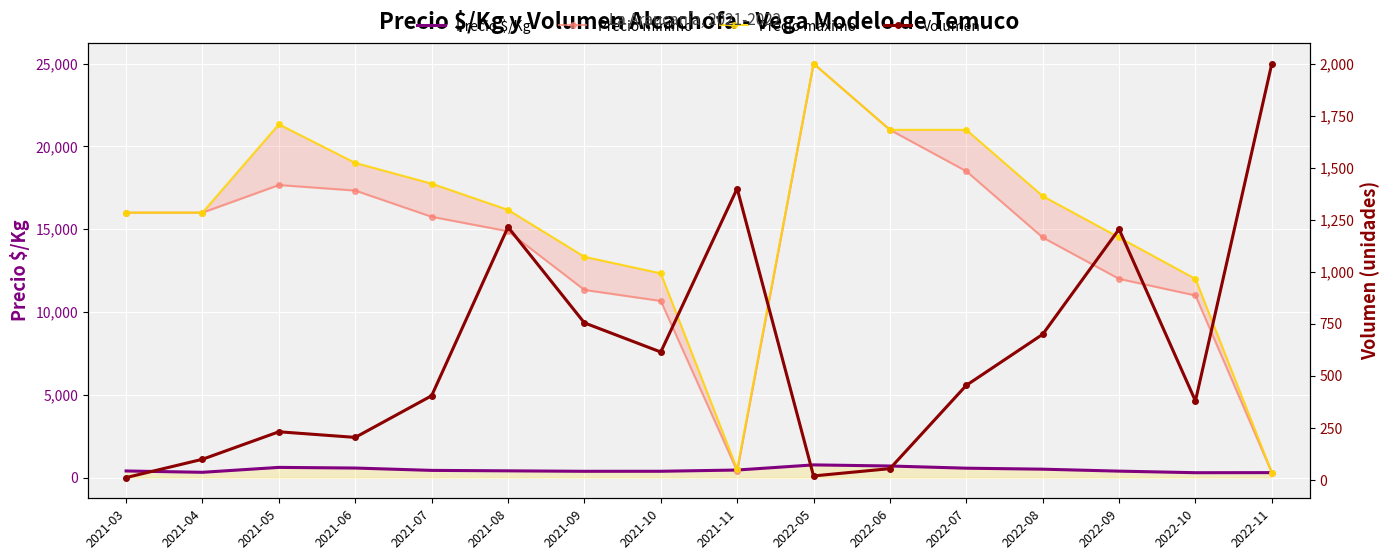

Rank the series at 2021-08 from lowest to highest value.

Precio $/Kg, Volumen, Precio mínimo, Precio máximo